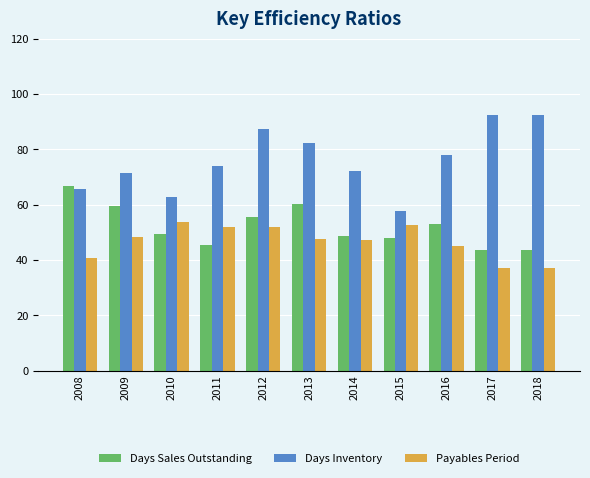

What is the minimum value for Days Inventory?

57.7